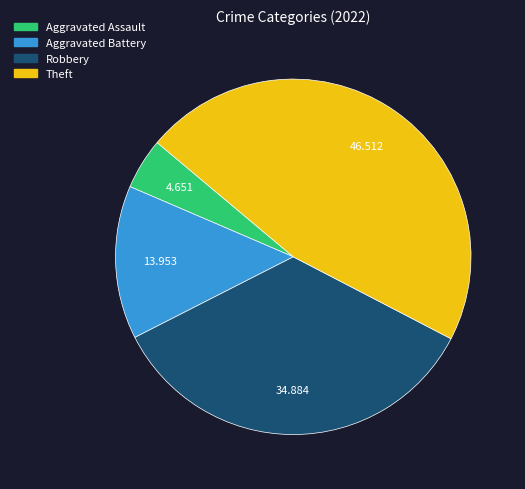

Do Aggravated Assault and Theft together represent more than half of the pie?

Yes